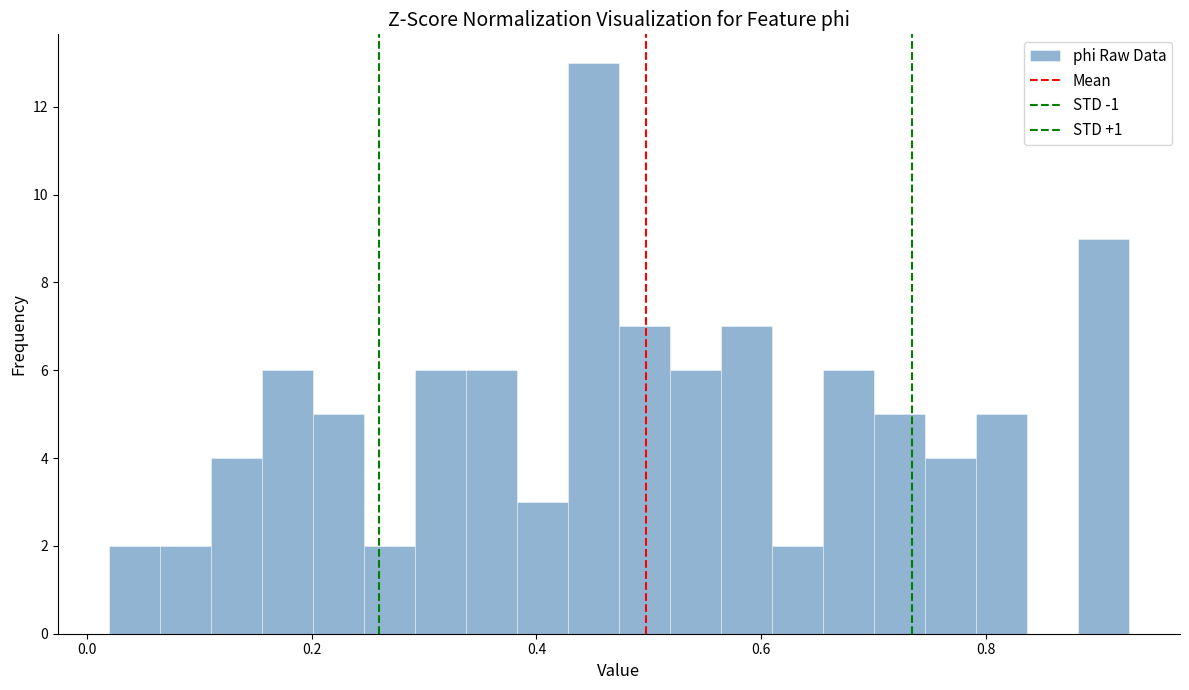

Around what value on the x-axis is the tallest bar? Give the approximate position of its centre, as read against the axis.

0.46